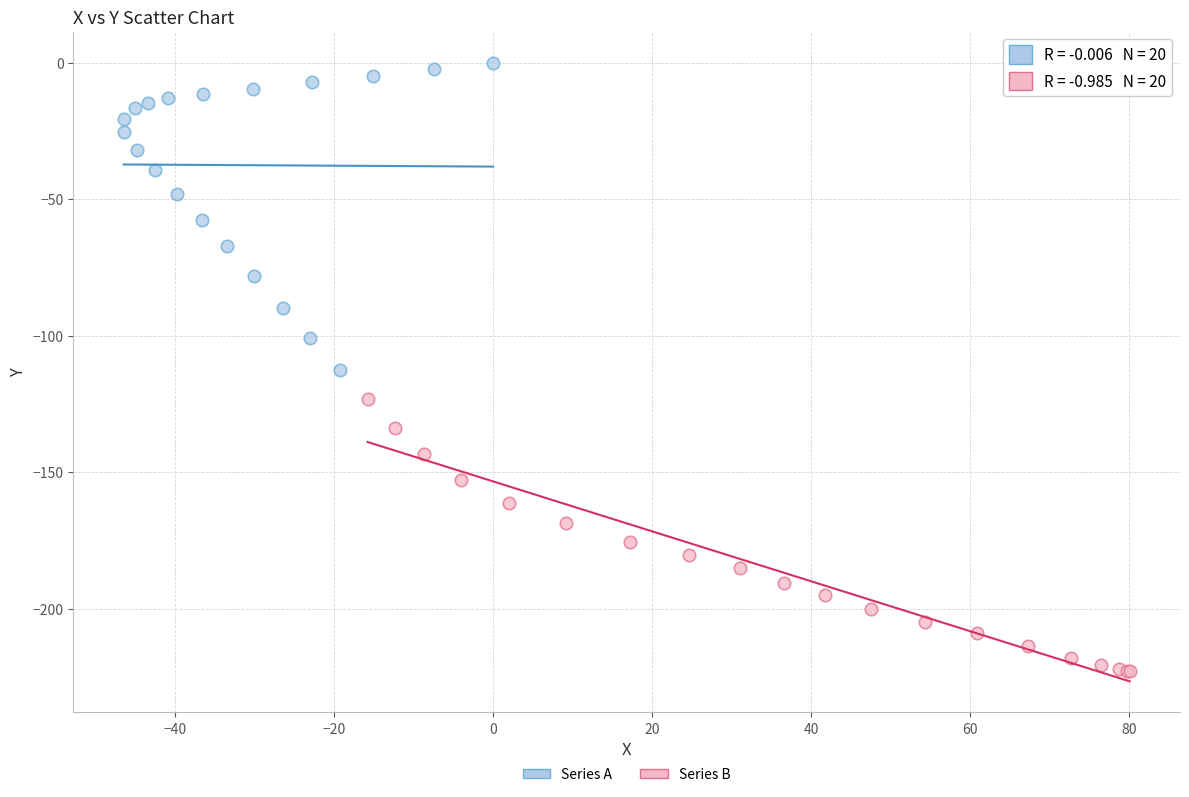

Which series has the largest Y range (max minus min)?

Series A